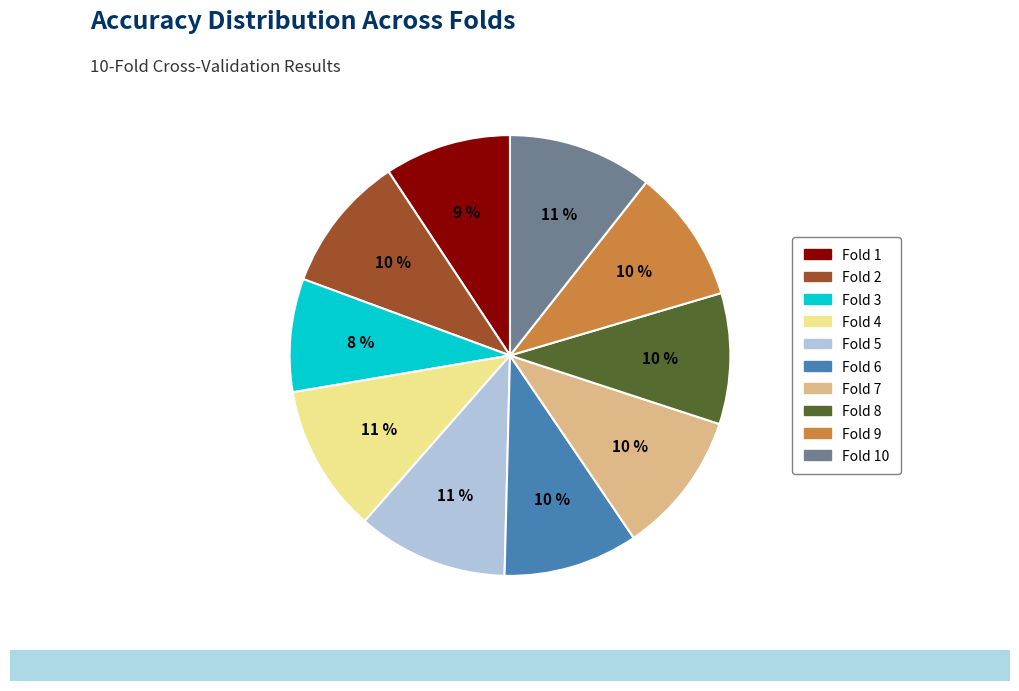

Does any single category account for the majority?

No